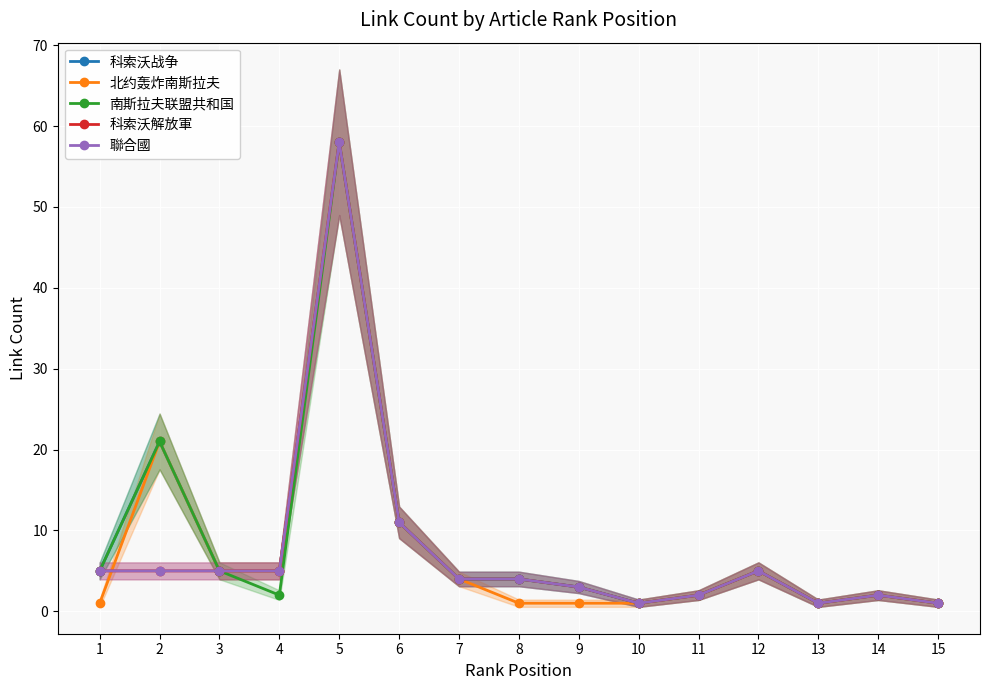

Which category has the lowest value across all series?

10